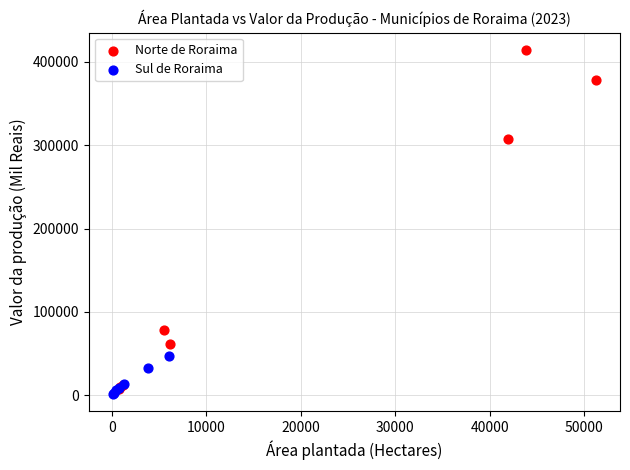

What are all the series names shown in the legend?

Norte de Roraima, Sul de Roraima